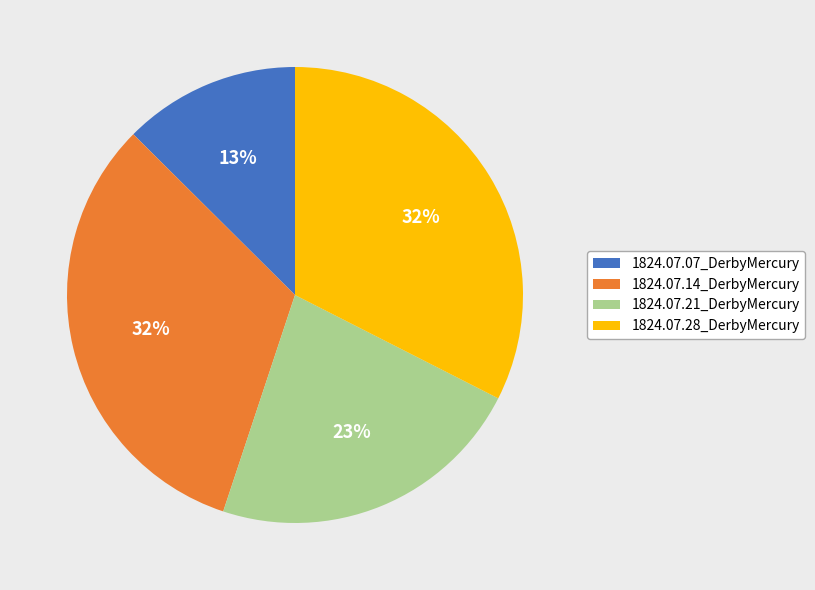

What percentage is the 1824.07.14_DerbyMercury slice, to the nearest percent?

32%